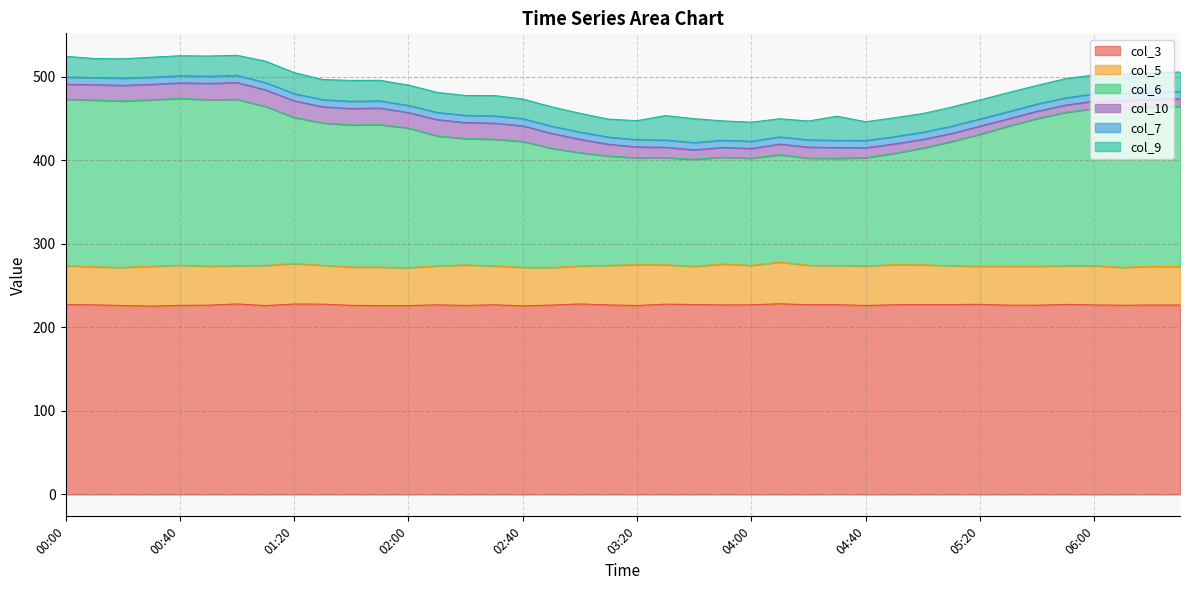

Rank the series at 04:00 from lowest to highest value.

col_7, col_10, col_9, col_5, col_6, col_3